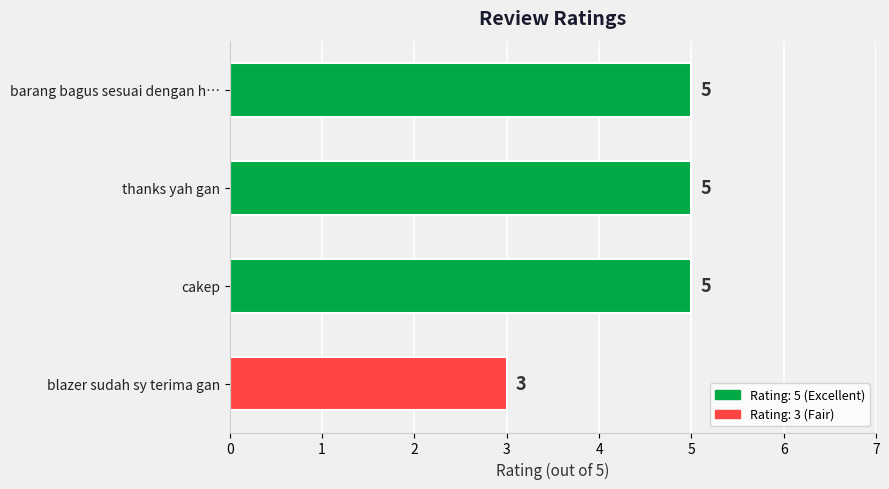

What is the smallest value displayed?

3